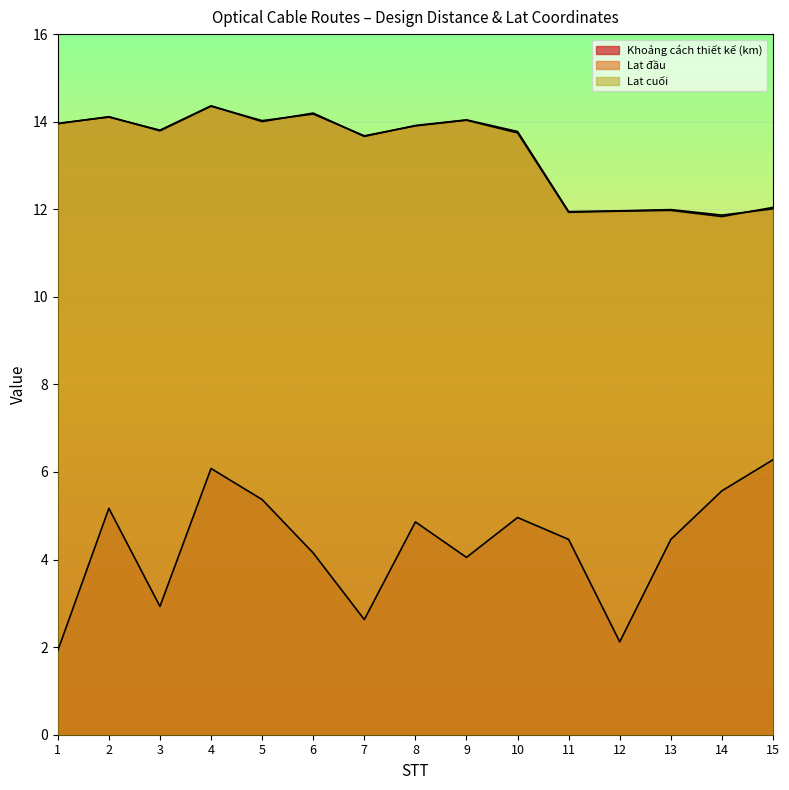

Which series has the largest range (max minus min)?

Khoảng cách thiết kế (km)